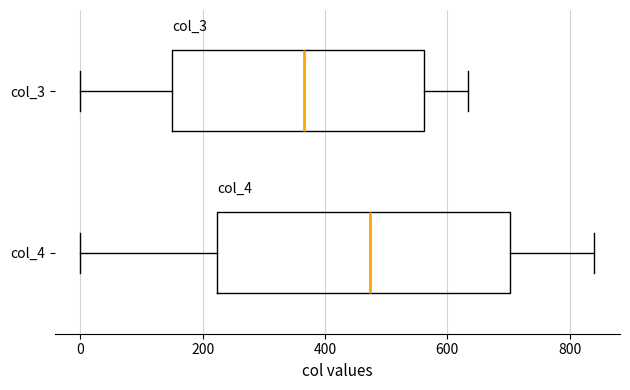

Which box has the furthest to the left median line?

col_3